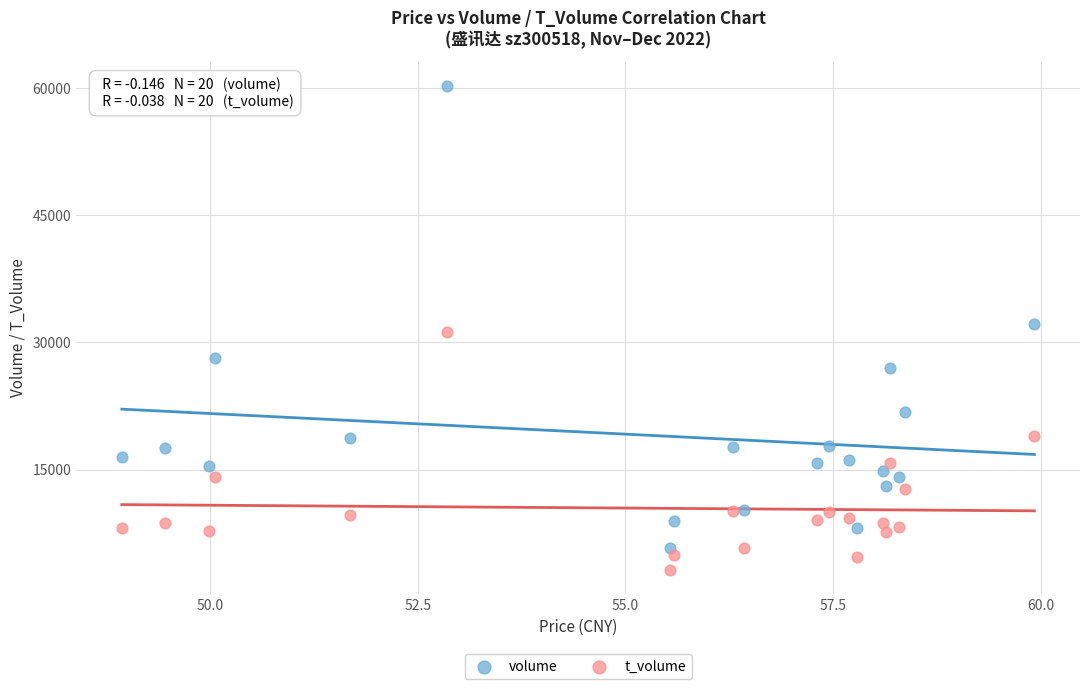

Which series contains the highest Y value?

volume